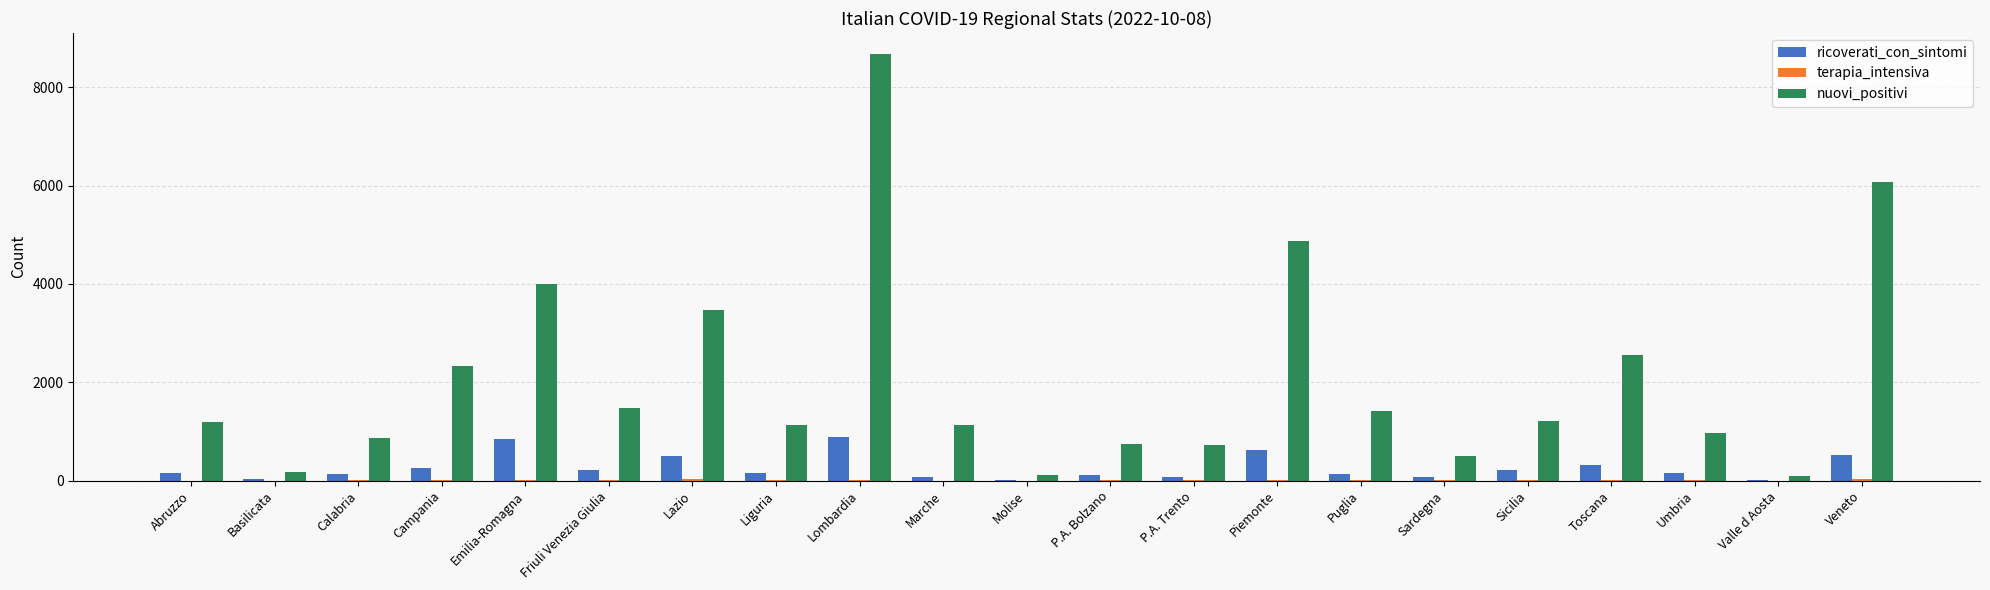

At which category is the sum across all series the highest?

Lombardia